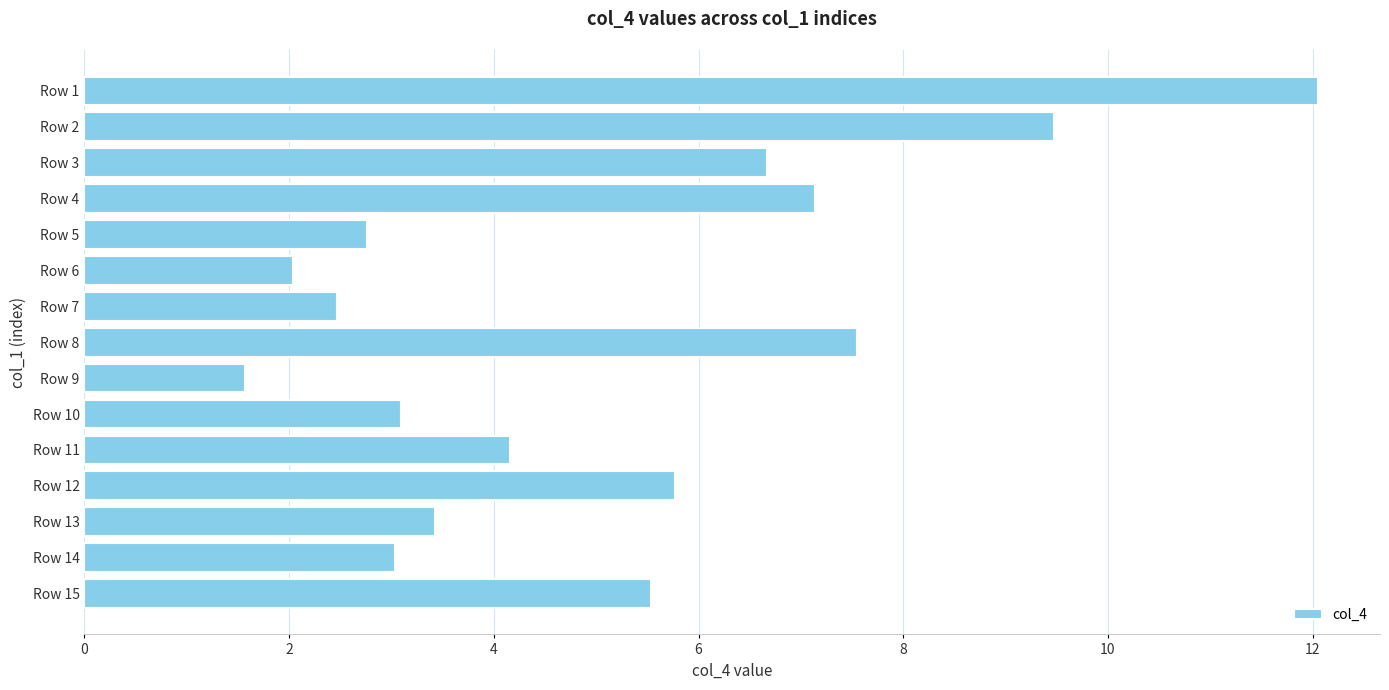

Does the chart contain any negative values?

No